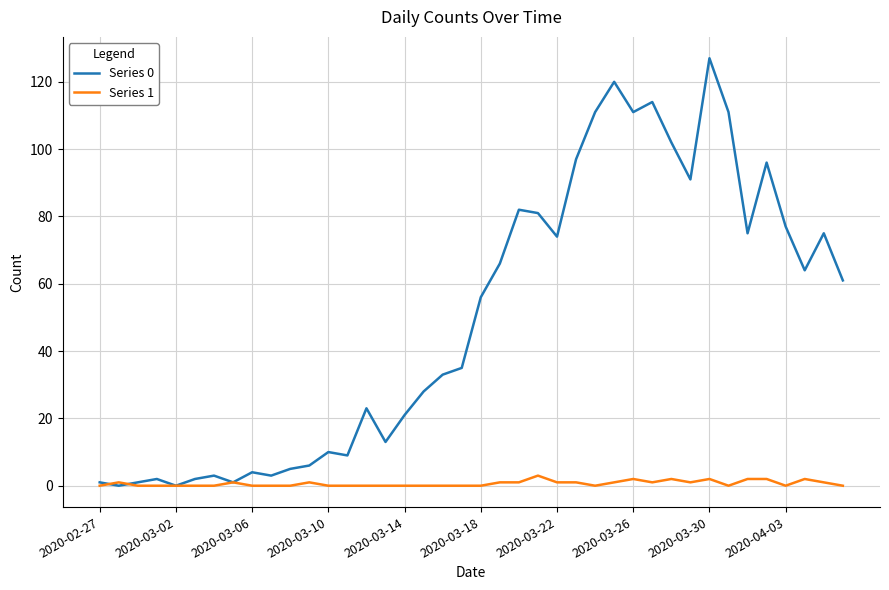

What is the maximum value shown in the chart?

127